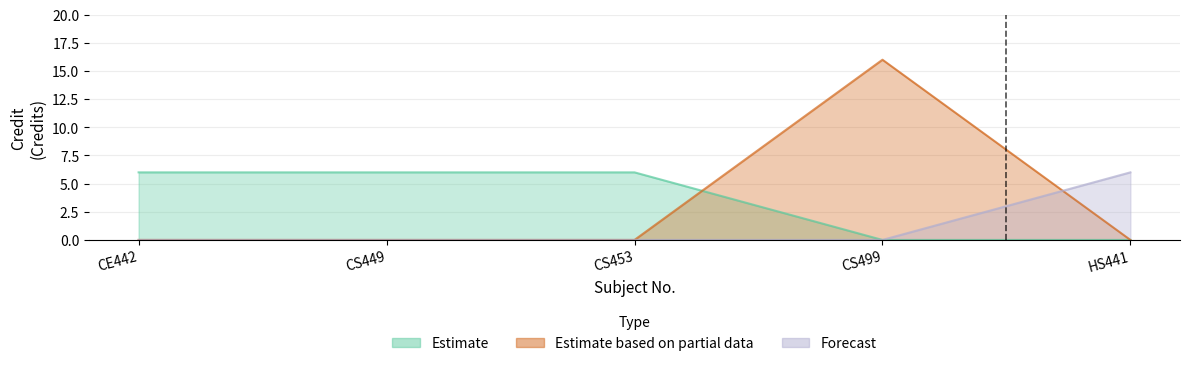

Which has a higher value, CS453 or CS499?

CS499